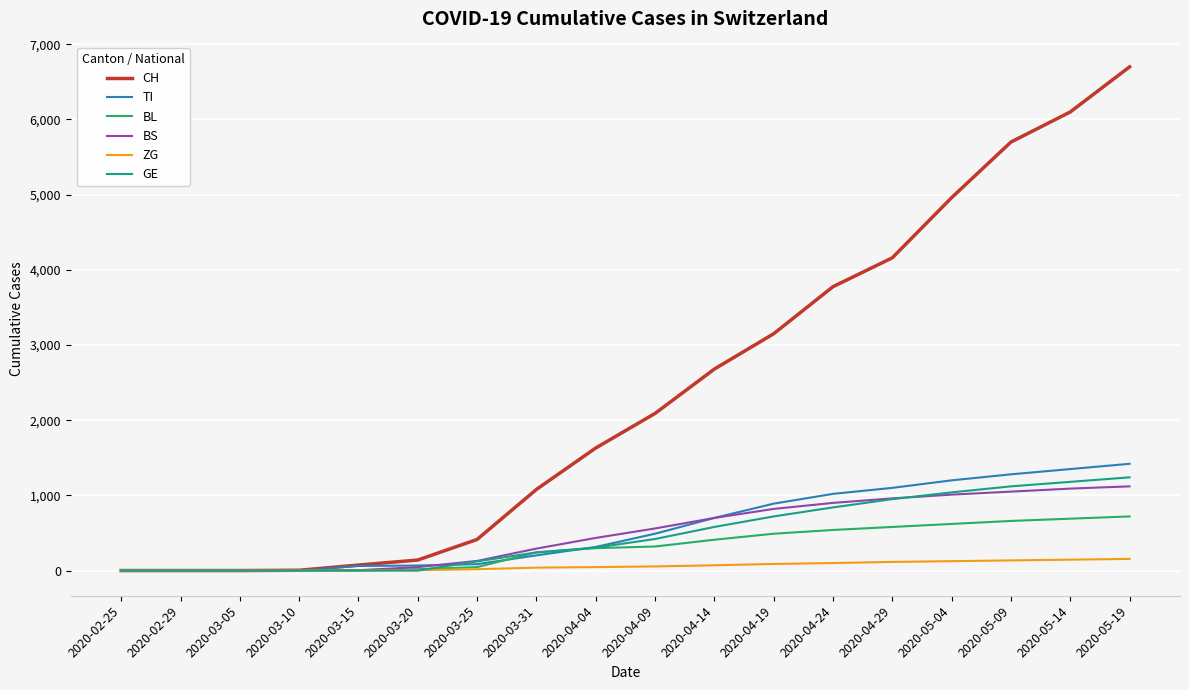

True or false: BS has a value of 1770 at 2020-05-04.

False